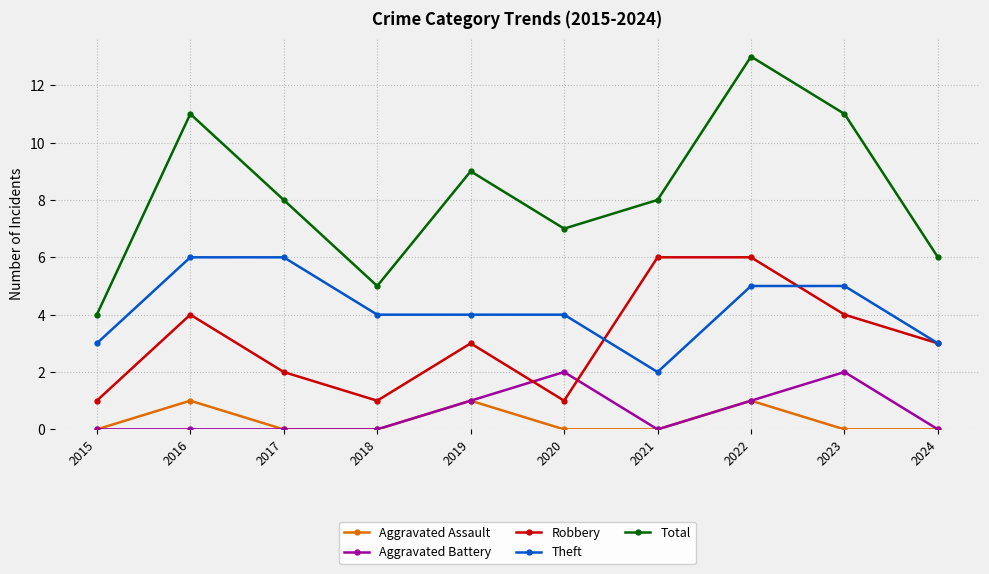

How many series are shown in this chart?

5